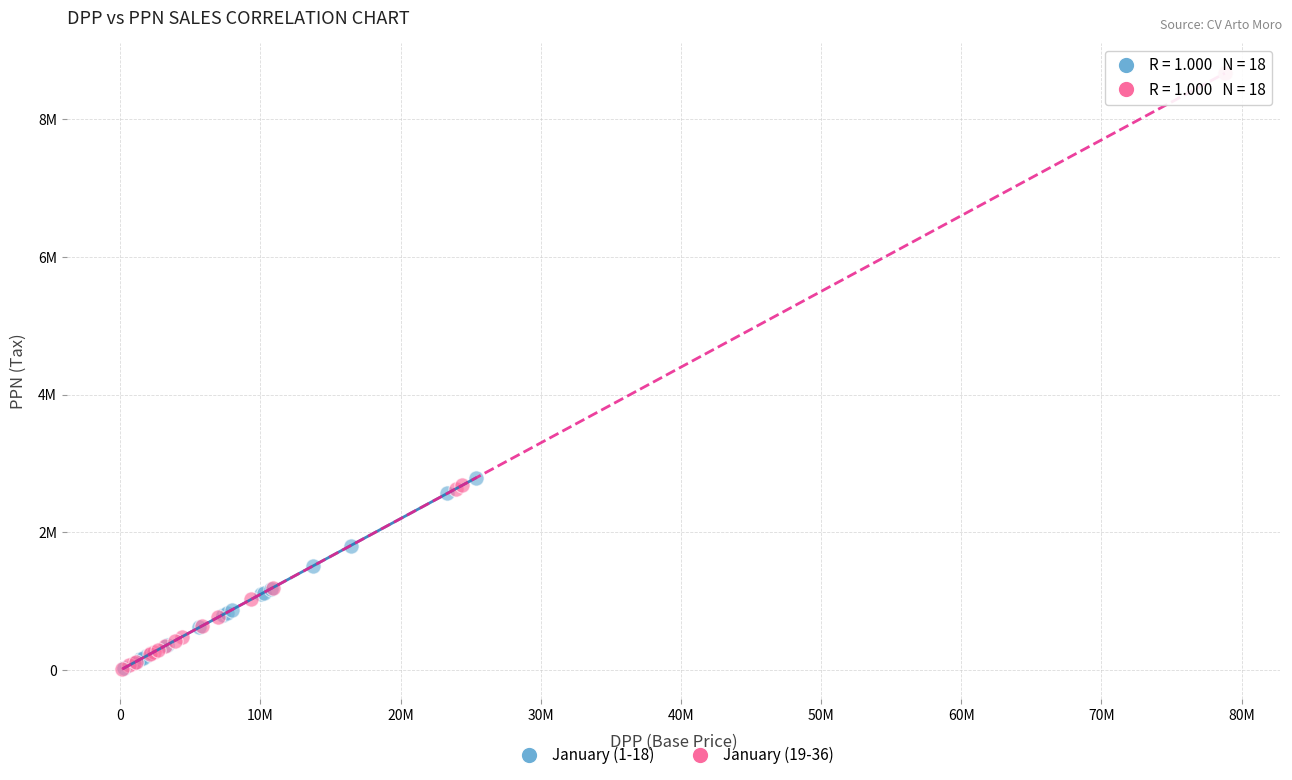

What are all the series names shown in the legend?

January (1-18), January (19-36)